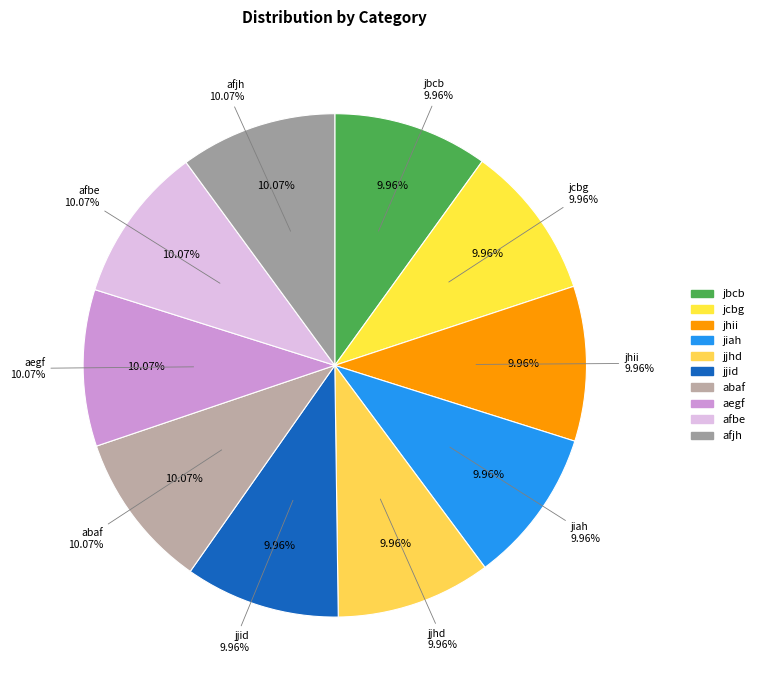

What percentage is the afjh slice, to the nearest percent?

10%